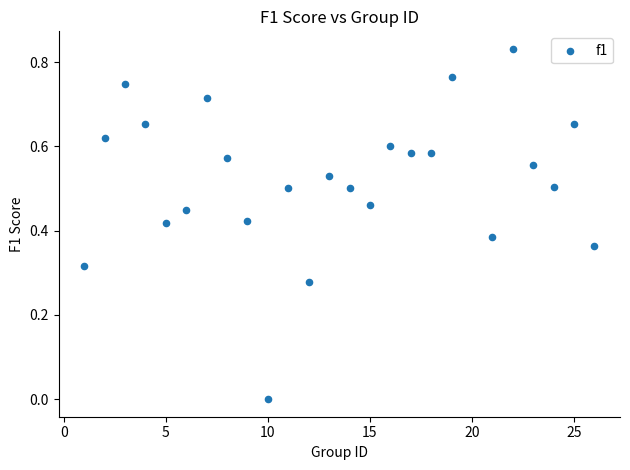

Count the number of points in this scatter plot.

25